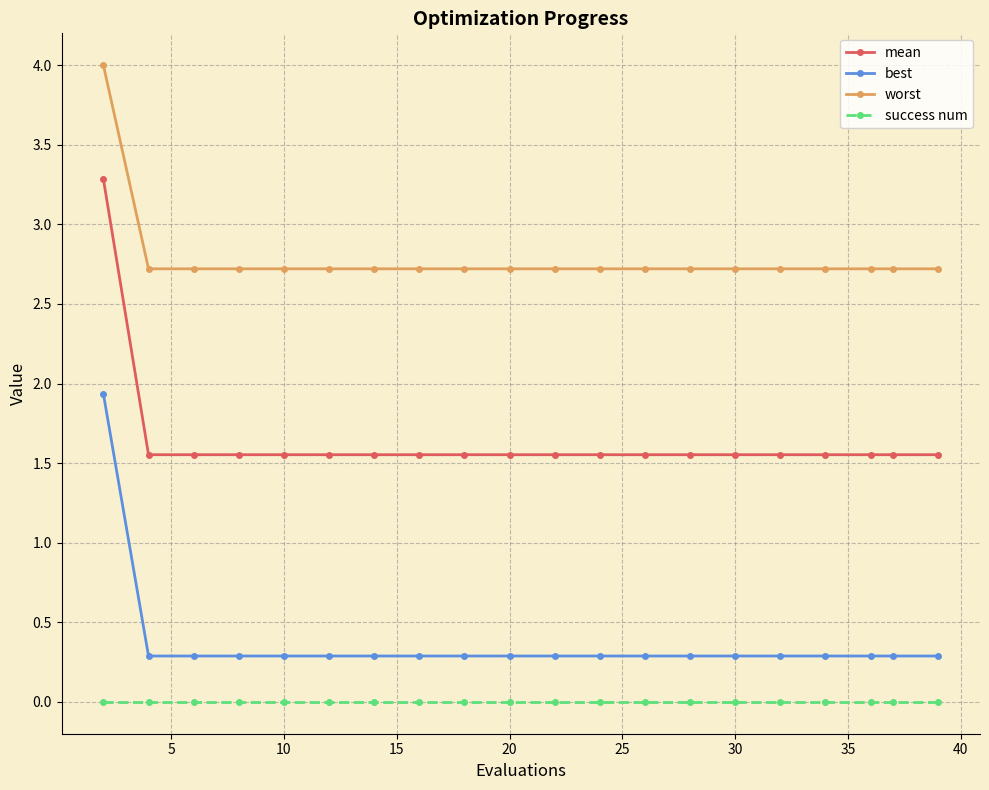

How many worst values are between 2 and 3?

19